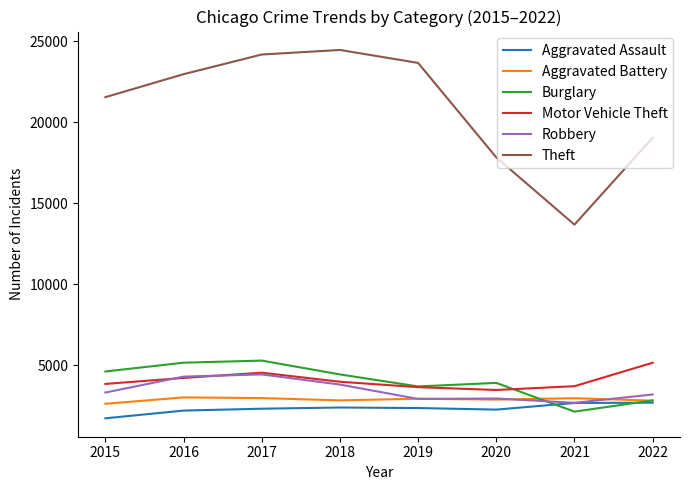

True or false: Aggravated Battery and Motor Vehicle Theft cross at least once.

False